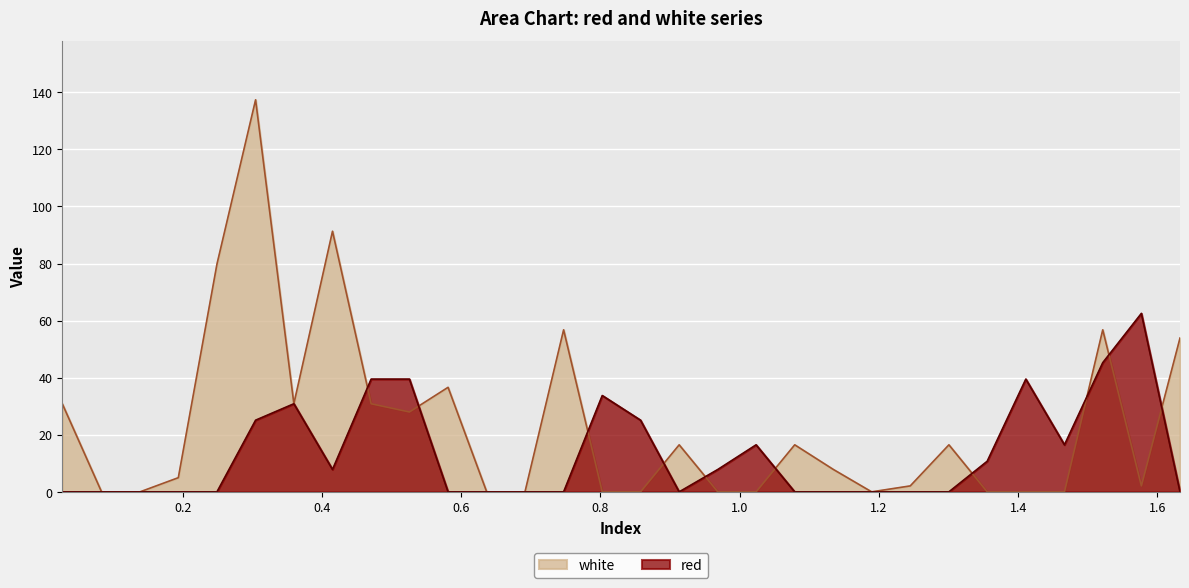

What is the difference between the maximum and second lowest values in the white series?

137.4